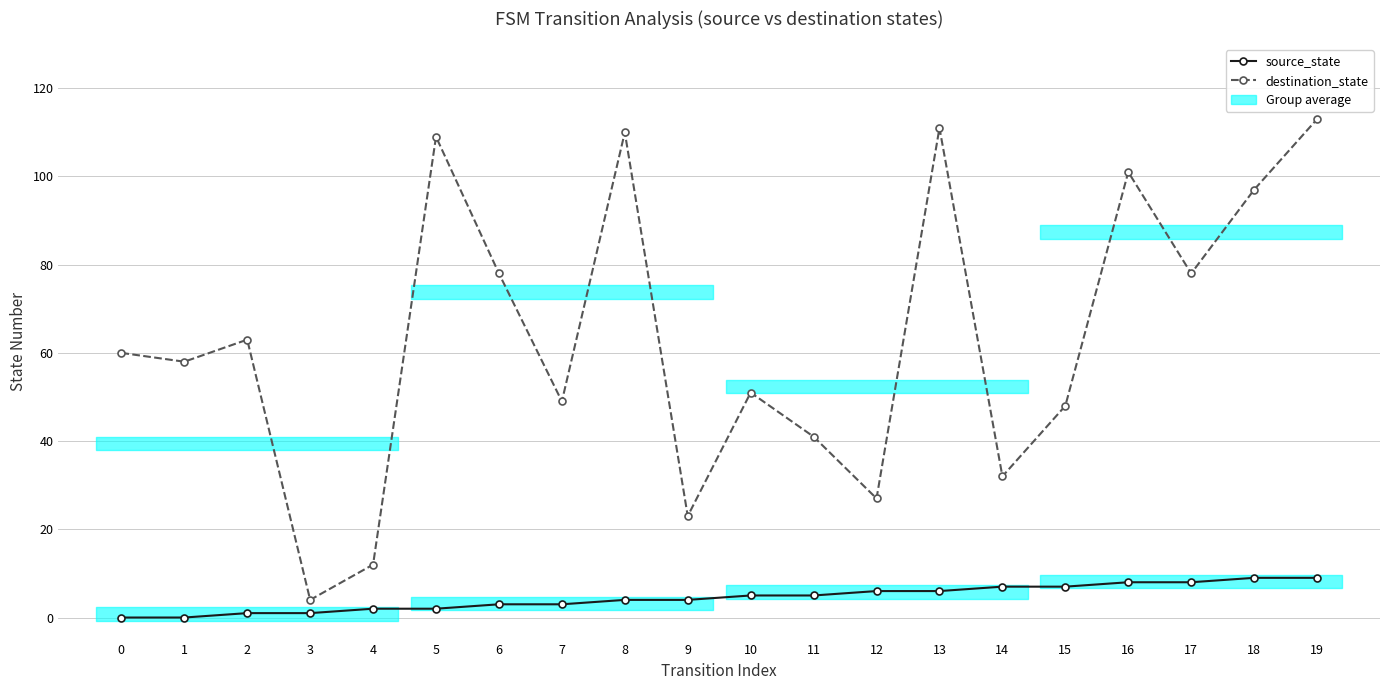

Reading right to left, extract all data points from this chart.

source_state: 19=9	18=9	17=8	16=8	15=7	14=7	13=6	12=6	11=5	10=5	9=4	8=4	7=3	6=3	5=2	4=2	3=1	2=1	1=0	0=0
destination_state: 19=113	18=97	17=78	16=101	15=48	14=32	13=111	12=27	11=41	10=51	9=23	8=110	7=49	6=78	5=109	4=12	3=4	2=63	1=58	0=60